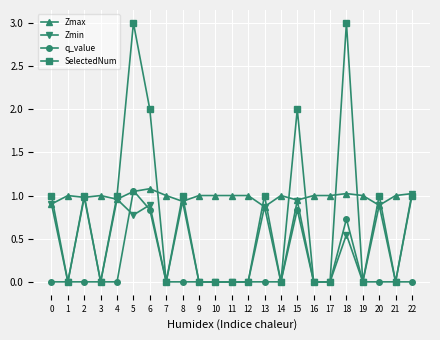

Rank the series by their average value, from lowest to highest.

q_value, Zmin, SelectedNum, Zmax